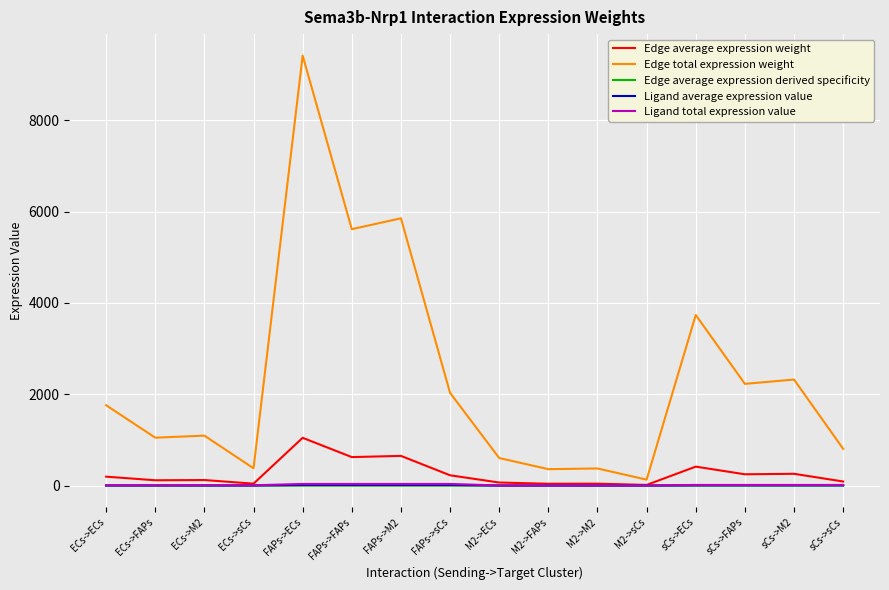

What position from the left is ECs->FAPs?

2